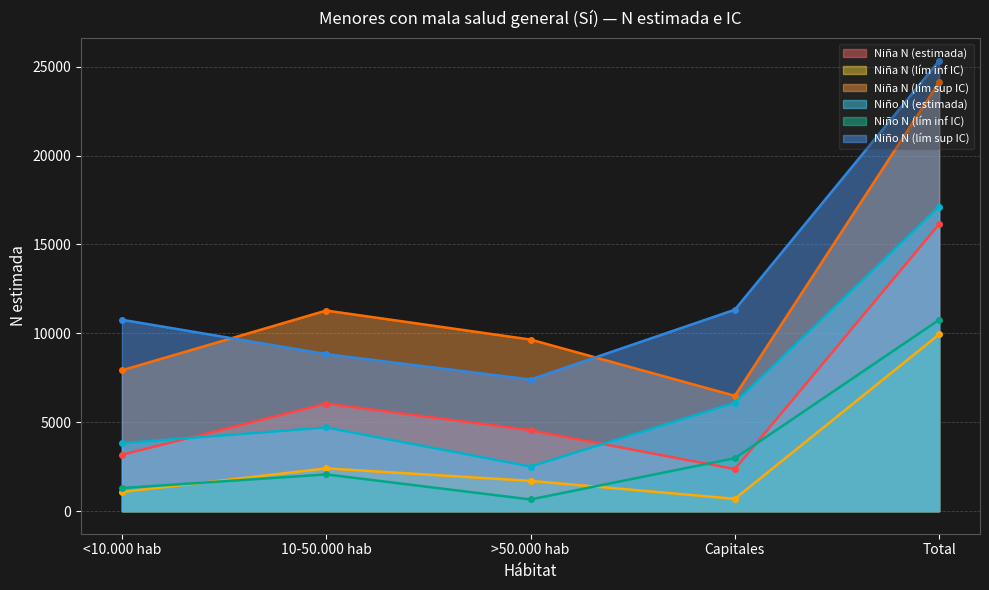

In Niña N (lím sup IC), how many points are lower than both neighbors (excluding endpoints)?

1